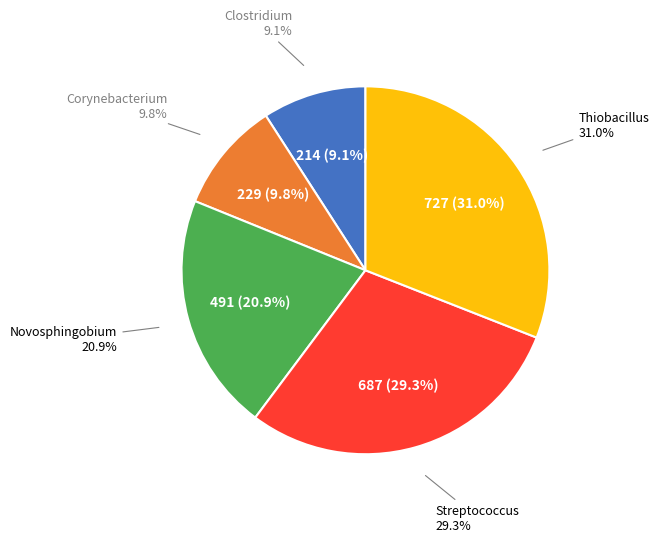

Which slice is the smallest?

Clostridium